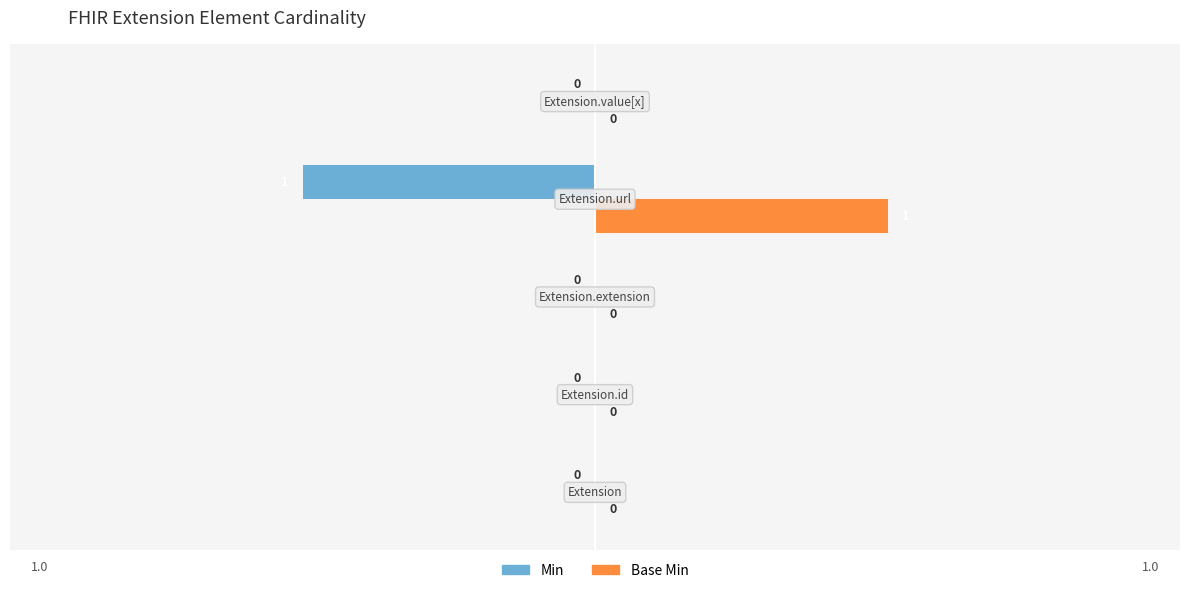

What is the sum of all Base Min values?

1